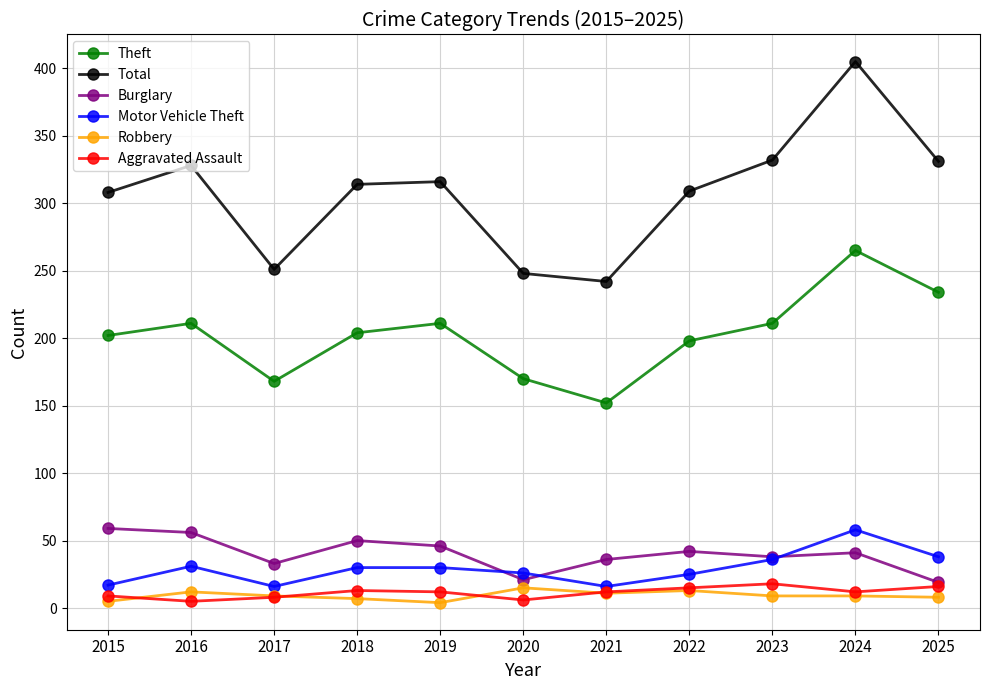

What is the difference between the maximum and second lowest values in the Theft series?

97